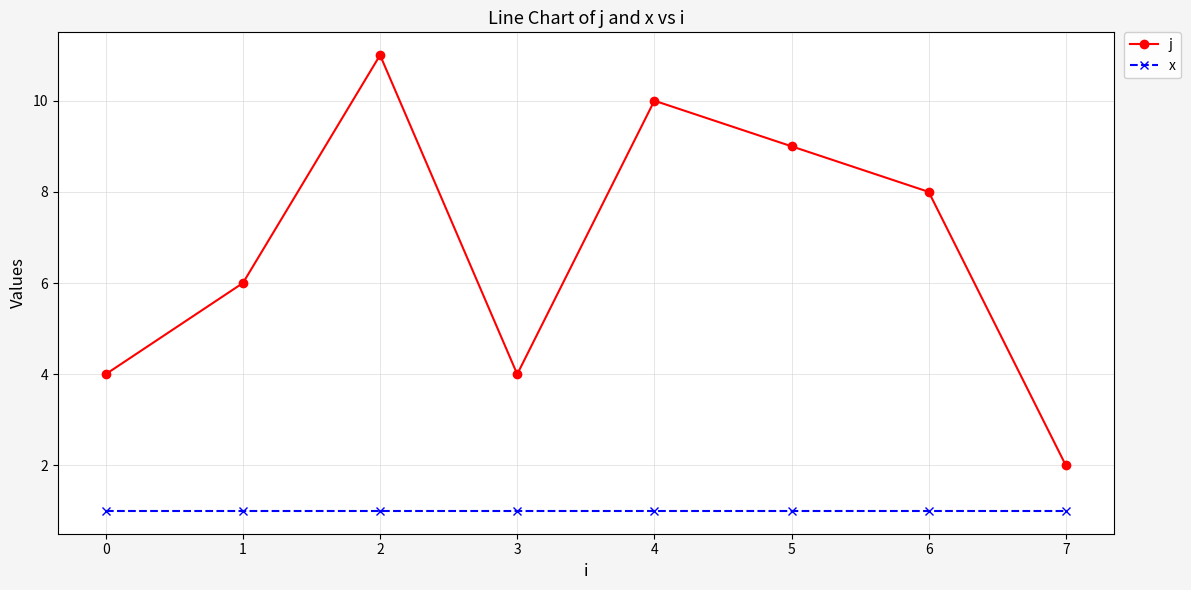

What is the approximate value of x at 1?

1